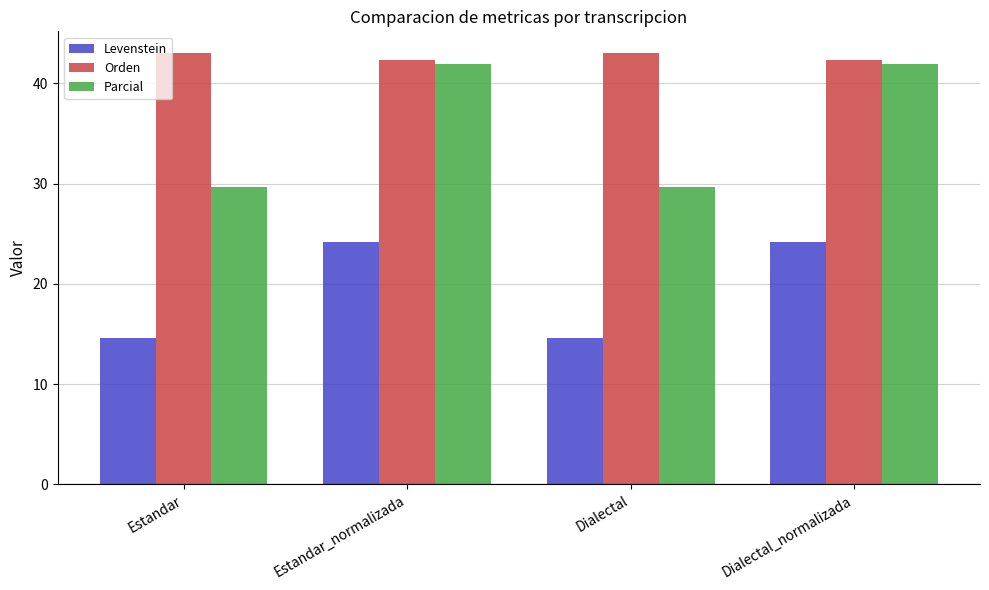

What are all the series names shown in the legend?

Levenstein, Orden, Parcial